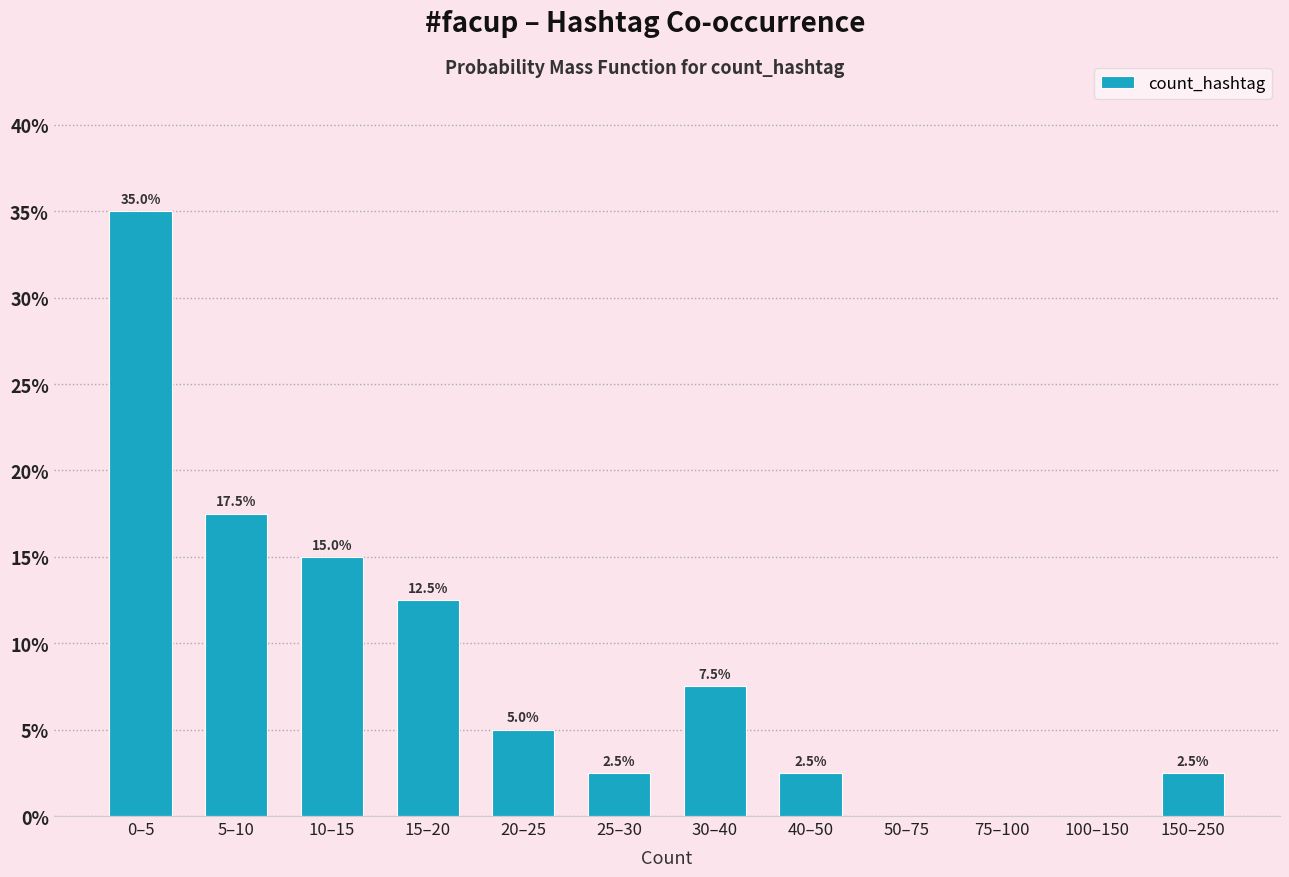

Reading right to left, what are all the values shown in this chart?

150–250=2.5	100–150=0.0	75–100=0.0	50–75=0.0	40–50=2.5	30–40=7.5	25–30=2.5	20–25=5.0	15–20=12.5	10–15=15.0	5–10=17.5	0–5=35.0